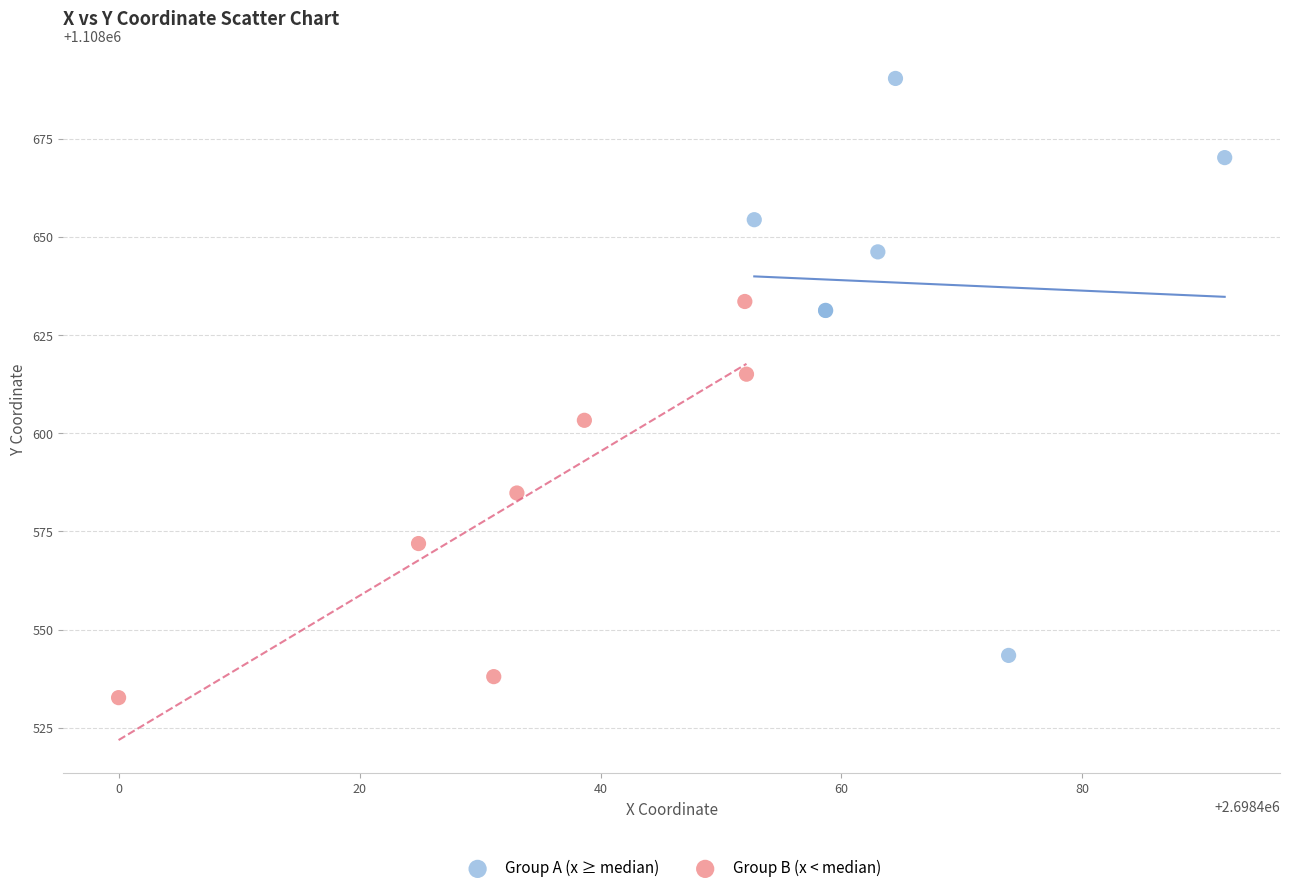

What are all the series names shown in the legend?

Group A (x ≥ median), Group B (x < median)